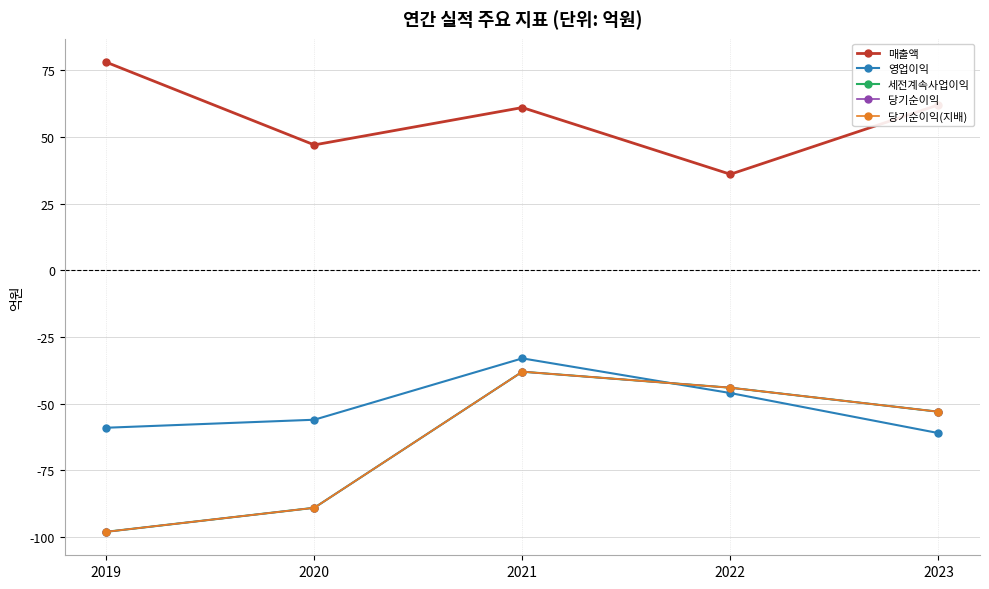

Where is 매출액 nearest to the value 57?

2021